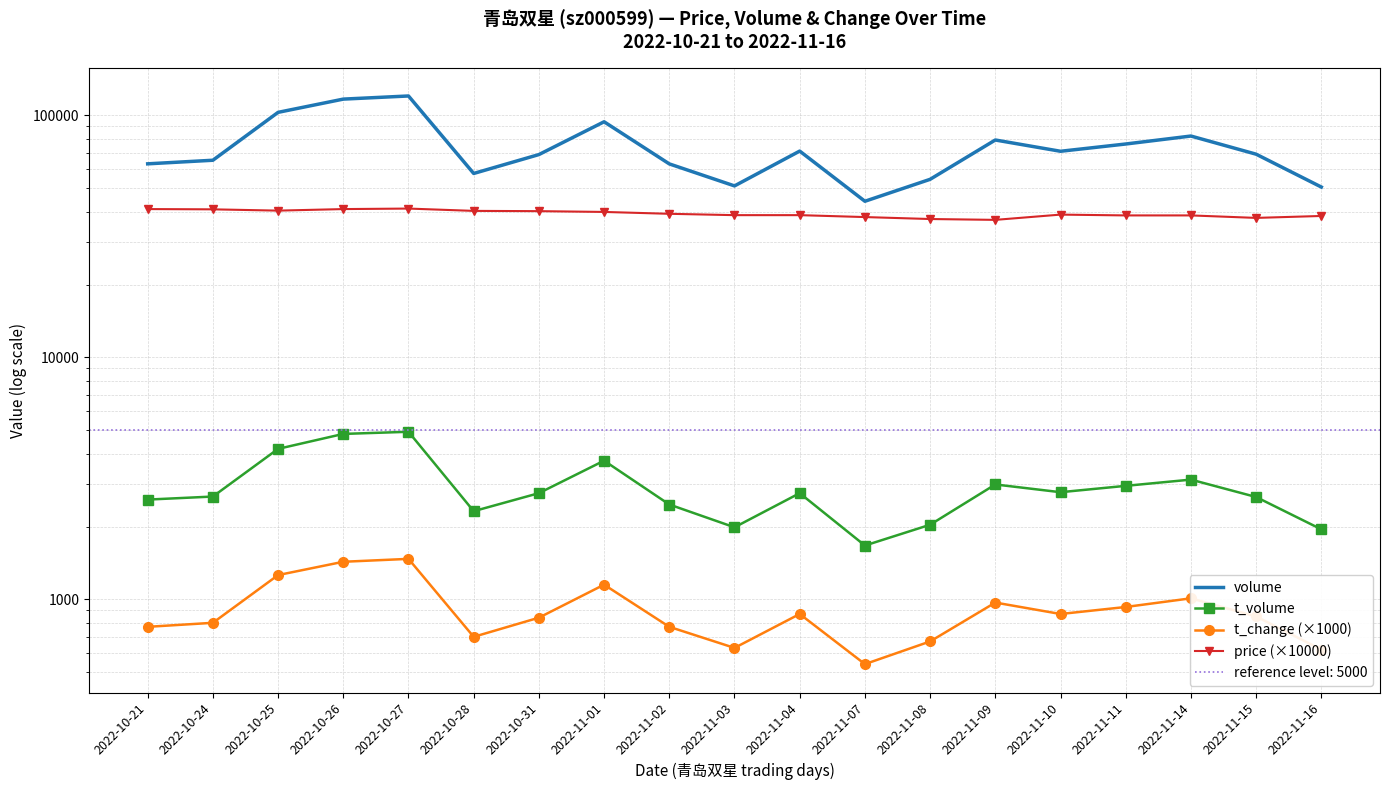

At which category is the sum across all series the highest?

2022-10-27